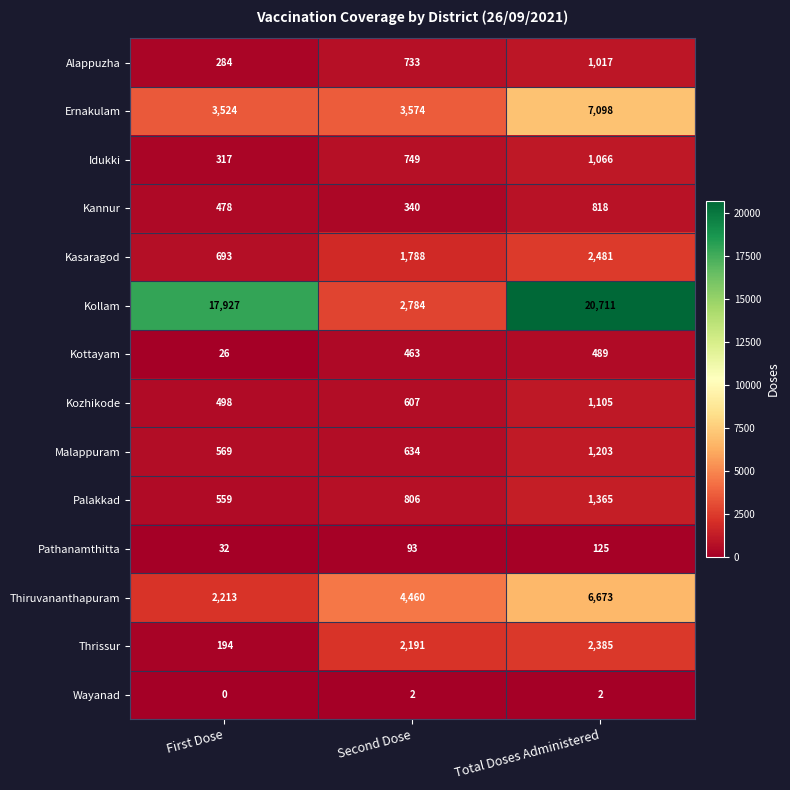

At Total Doses Administered, list the series in order from largest to smallest.

Kollam, Ernakulam, Thiruvananthapuram, Kasaragod, Thrissur, Palakkad, Malappuram, Kozhikode, Idukki, Alappuzha, Kannur, Kottayam, Pathanamthitta, Wayanad